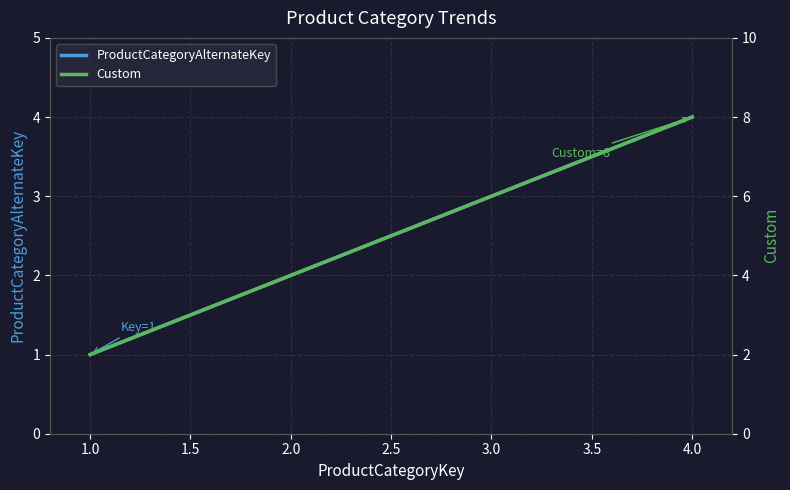

Is it true that ProductCategoryAlternateKey equals 1 at 1.0?

True